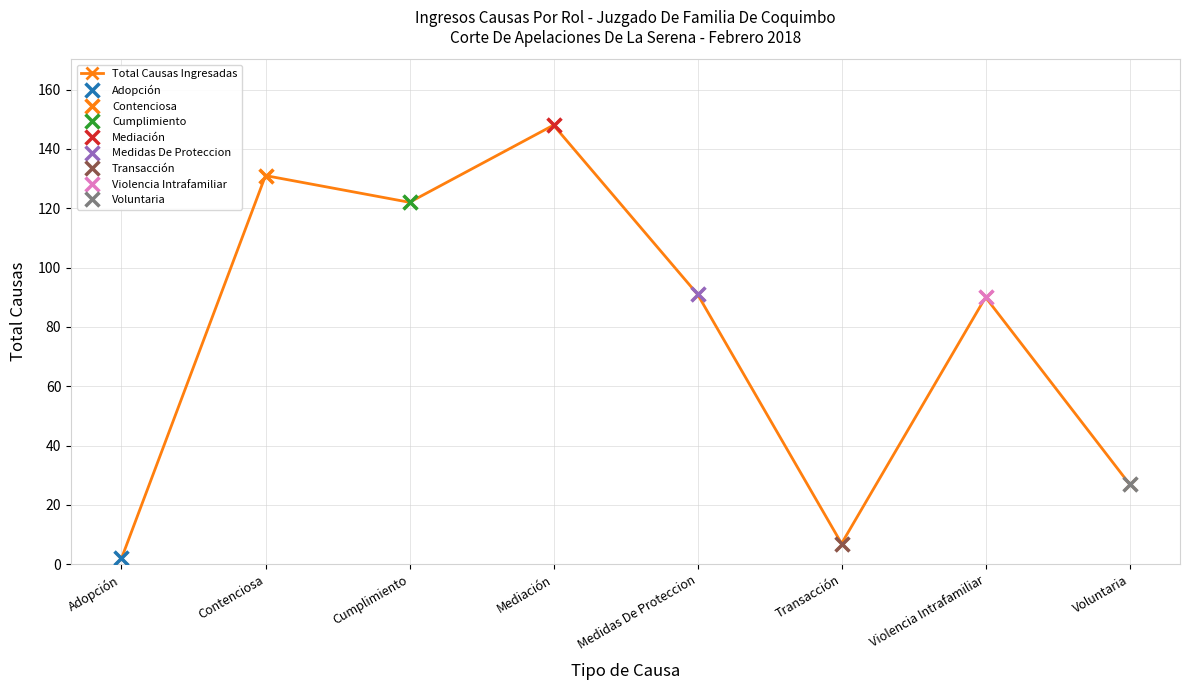

What position from the left is Adopción?

1